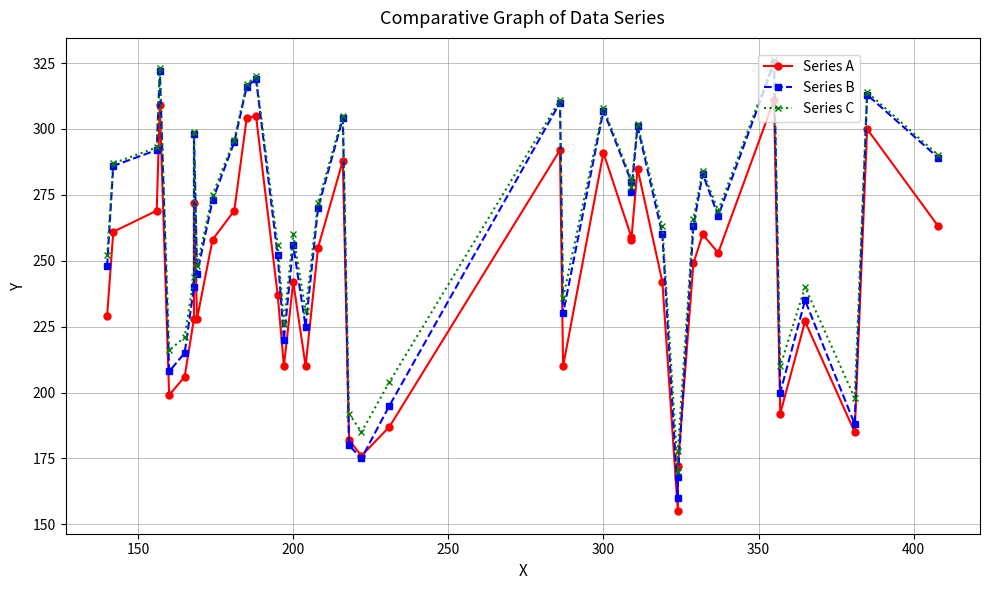

Is the value of Series A at 20 greater than the value of Series B at 10?

No